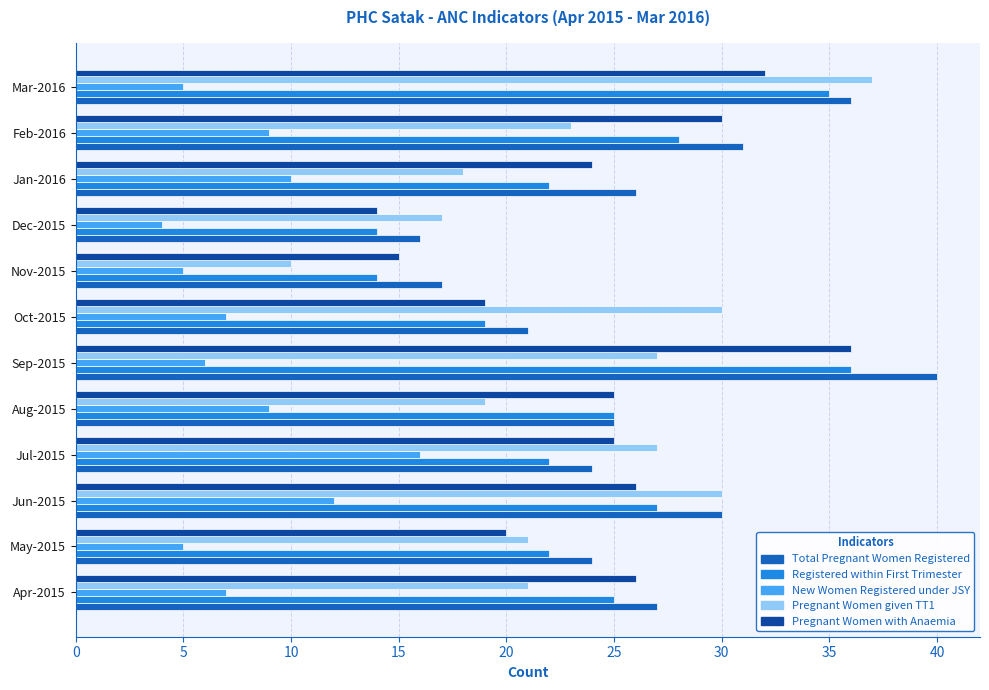

What value does the Pregnant Women given TT1 series have at Jun-2015?

30